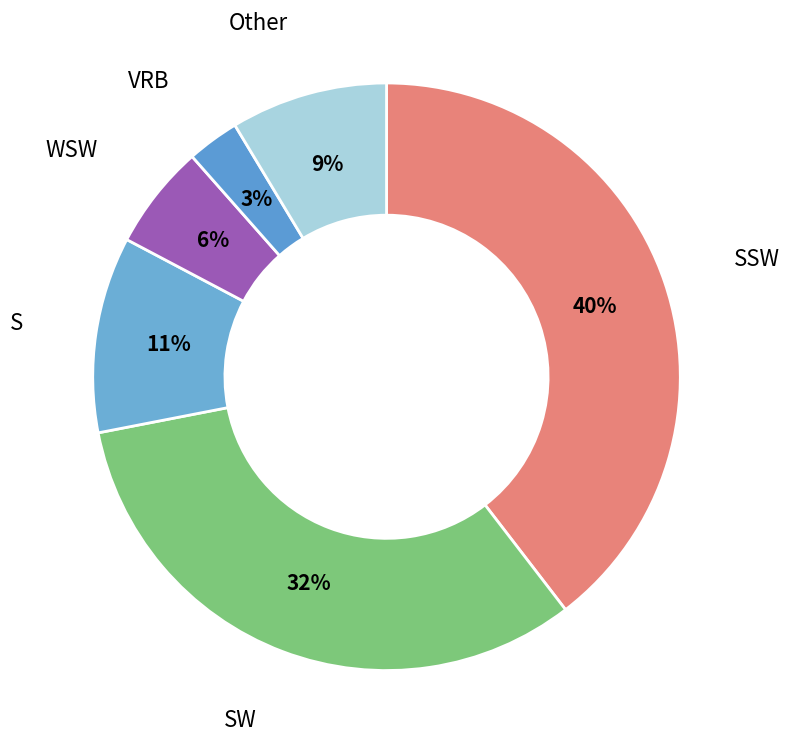

Is the sum of SSW and VRB greater than half?

No